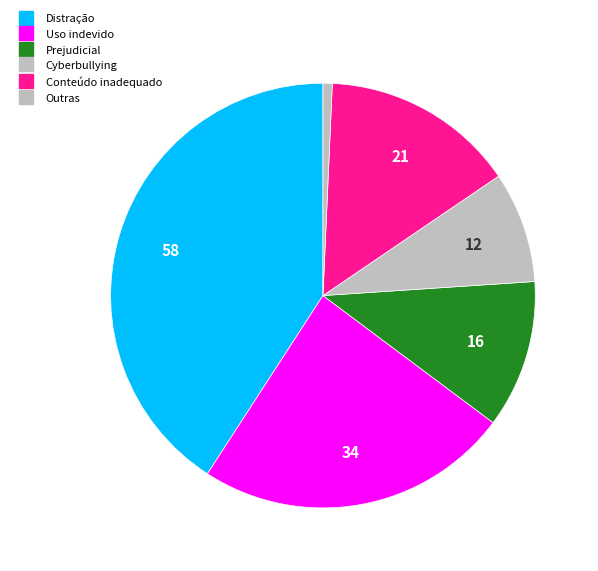

What is the change in value from Prejudicial to Cyberbullying?

-4